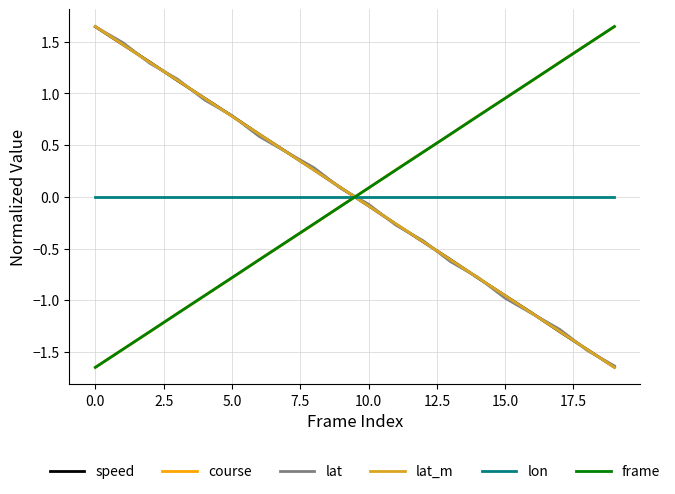

After their last crossing, which series has the higher values: lat_m or course?

course